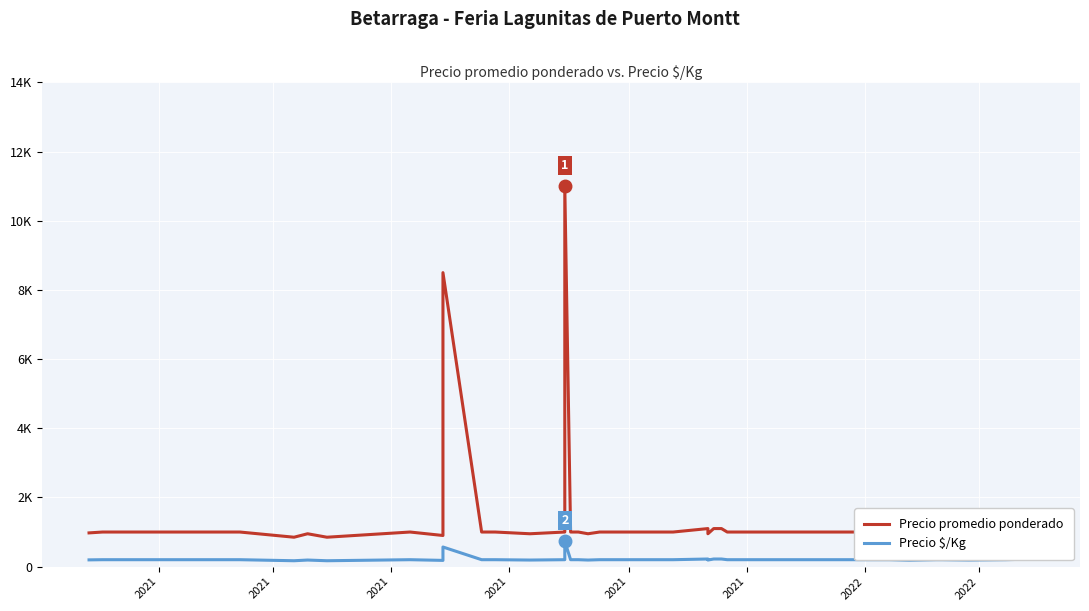

How many lines are shown in the chart?

2